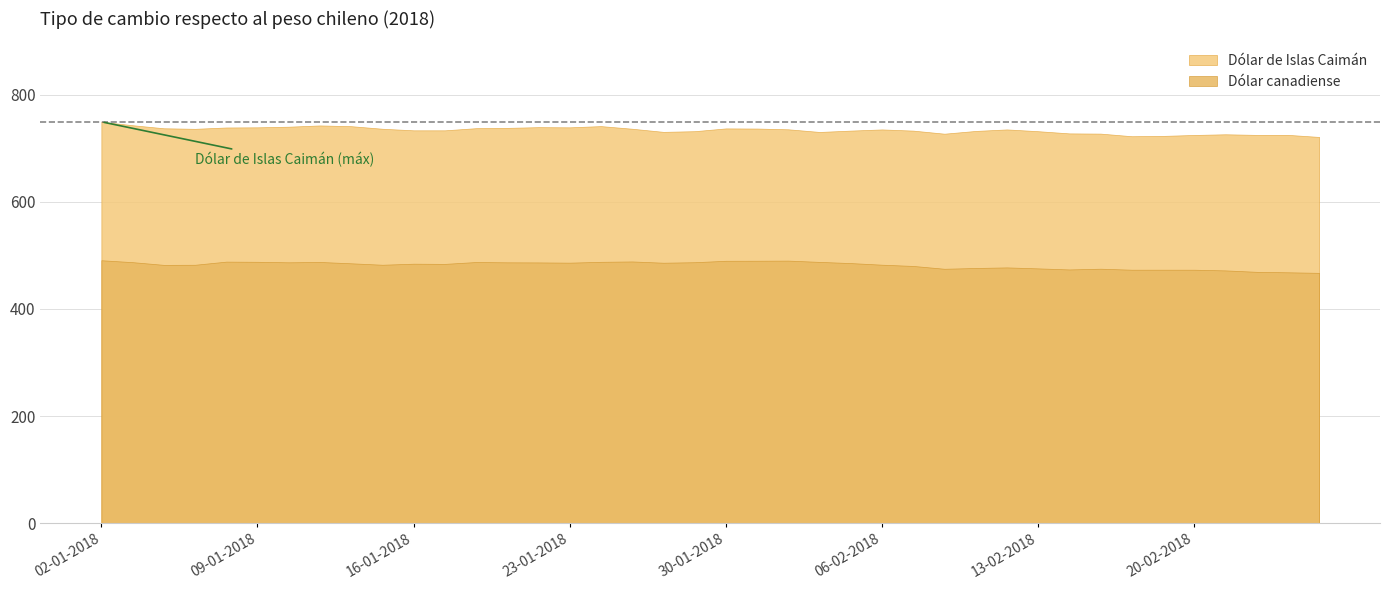

True or false: Dólar de Islas Caimán and Dólar canadiense intersect in this chart.

False